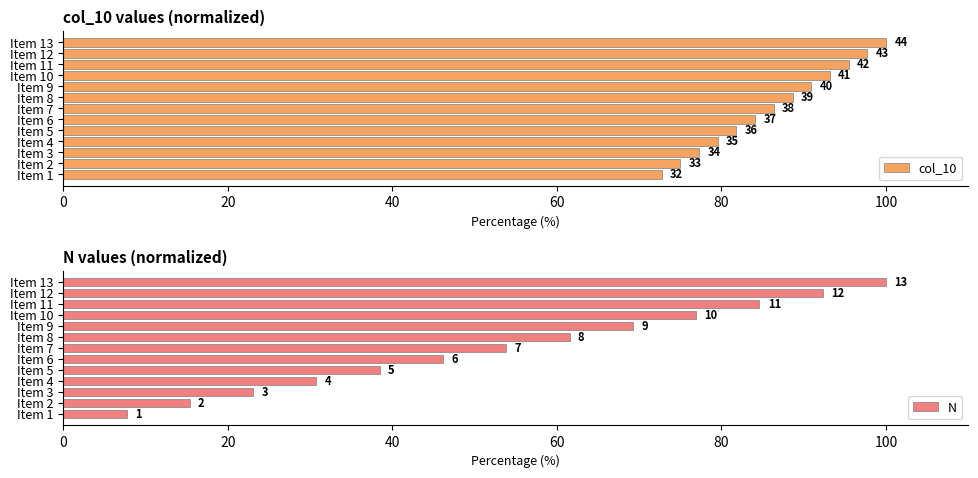

Which series changed the most between Item 3 and Item 4?

N